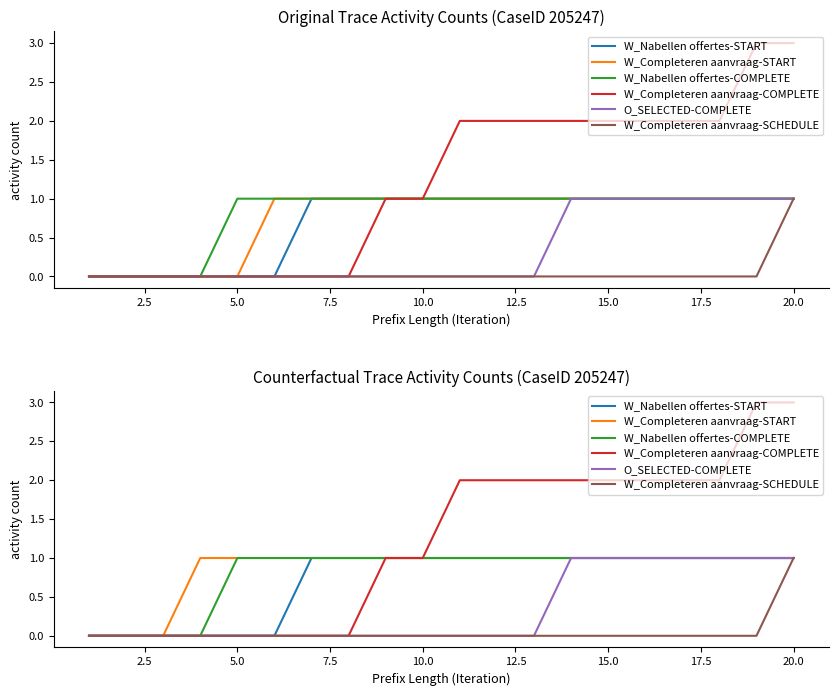

Reading left to right, list all the values displayed in this chart.

W_Nabellen offertes-START: 0	0	0	0	0	0	1	1	1	1	1	1	1	1	1	1	1	1	1	1
W_Completeren aanvraag-START: 0	0	0	1	1	1	1	1	1	1	1	1	1	1	1	1	1	1	1	1
W_Nabellen offertes-COMPLETE: 0	0	0	0	1	1	1	1	1	1	1	1	1	1	1	1	1	1	1	1
W_Completeren aanvraag-COMPLETE: 0	0	0	0	0	0	0	0	1	1	2	2	2	2	2	2	2	2	3	3
O_SELECTED-COMPLETE: 0	0	0	0	0	0	0	0	0	0	0	0	0	1	1	1	1	1	1	1
W_Completeren aanvraag-SCHEDULE: 0	0	0	0	0	0	0	0	0	0	0	0	0	0	0	0	0	0	0	1